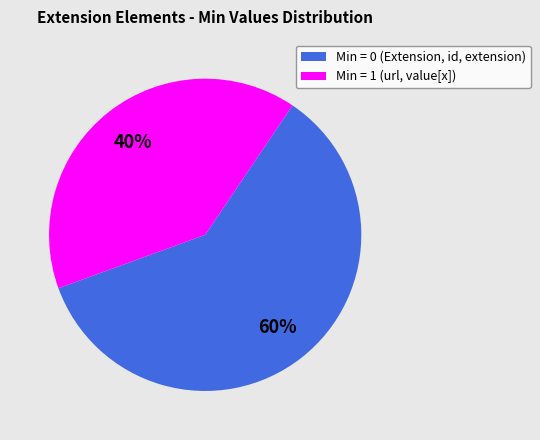

Count the number of slices in the pie.

2